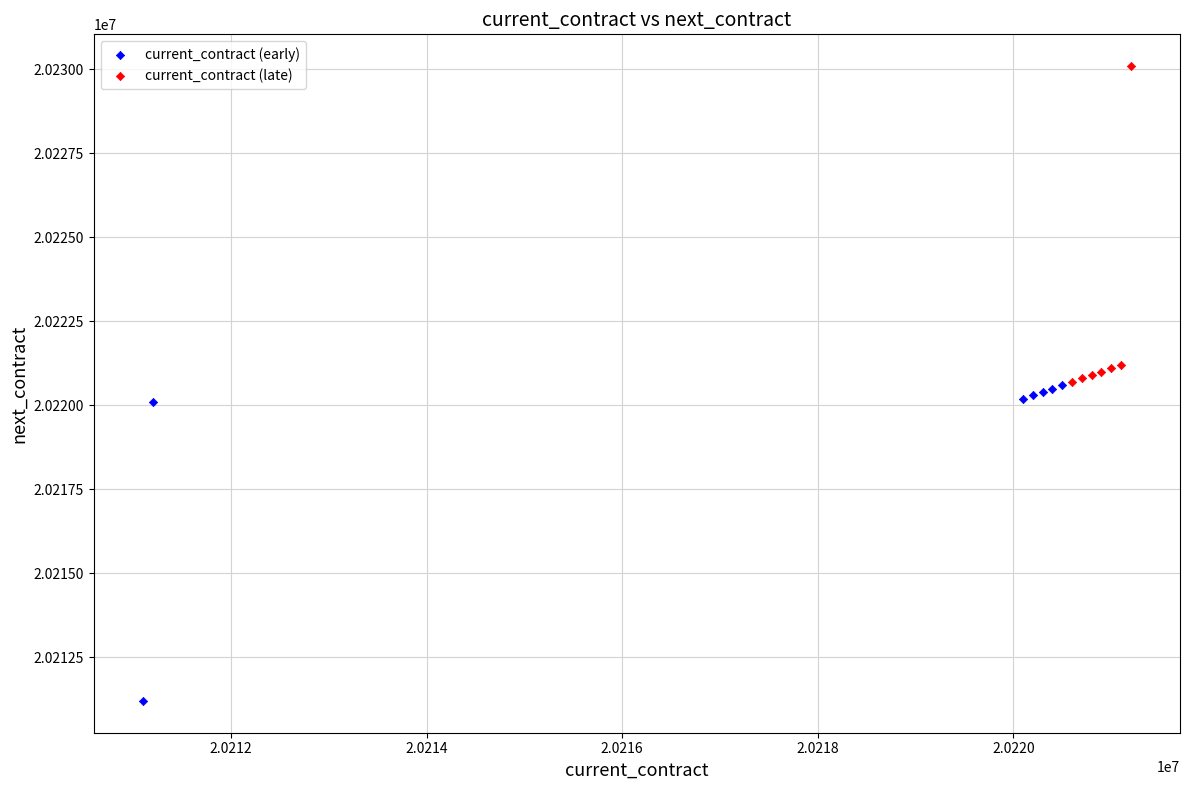

Which series reaches the minimum Y coordinate?

current_contract (early)